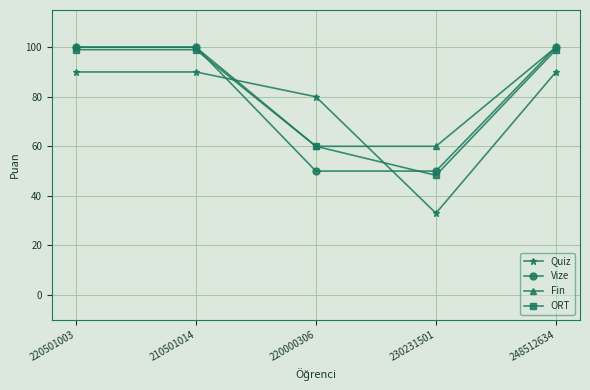

The value of Vize at 210501014 is 156.6. True or false?

False